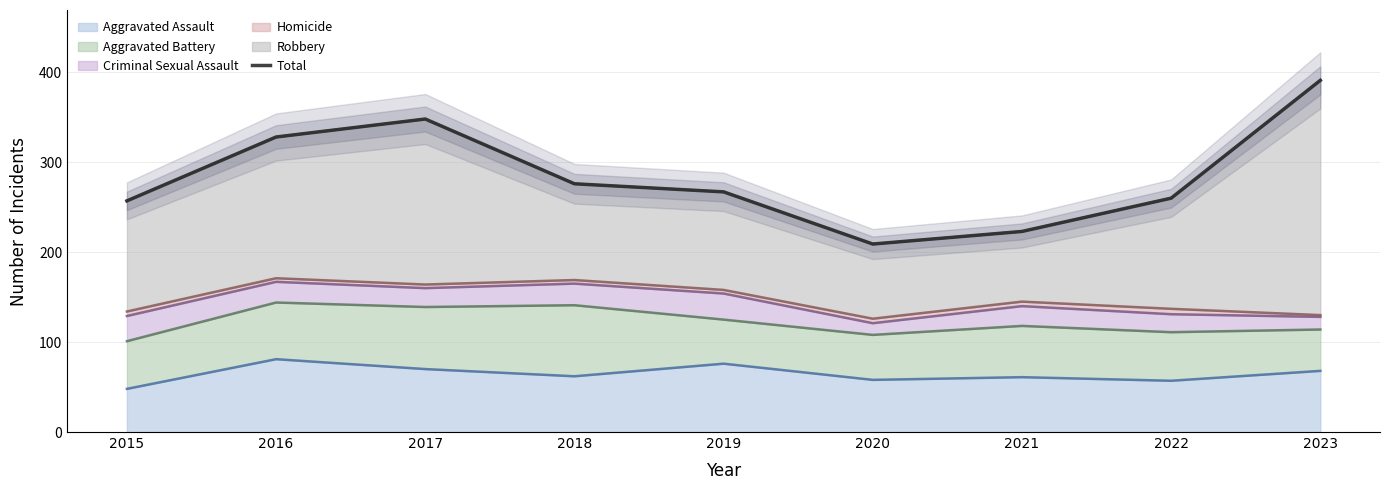

At which label is the value closest to 300?

2018